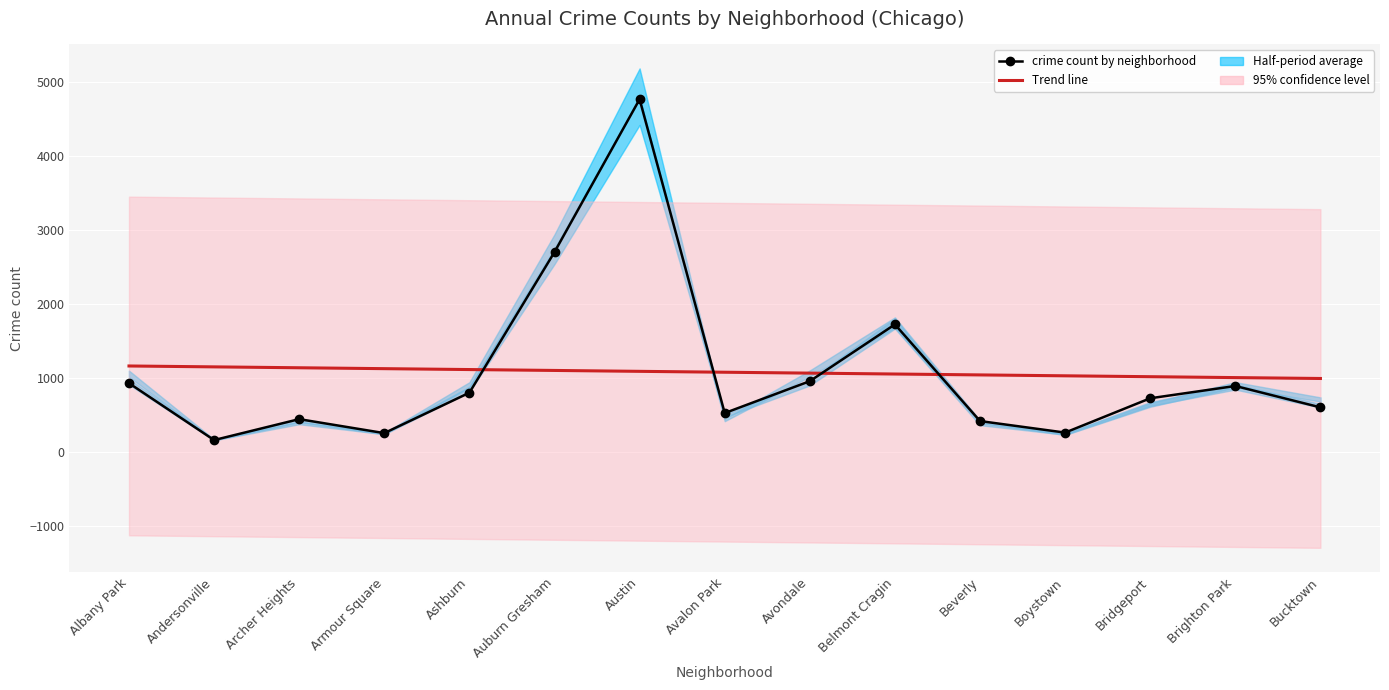

How many times do crime count by neighborhood and Trend line cross each other?

4